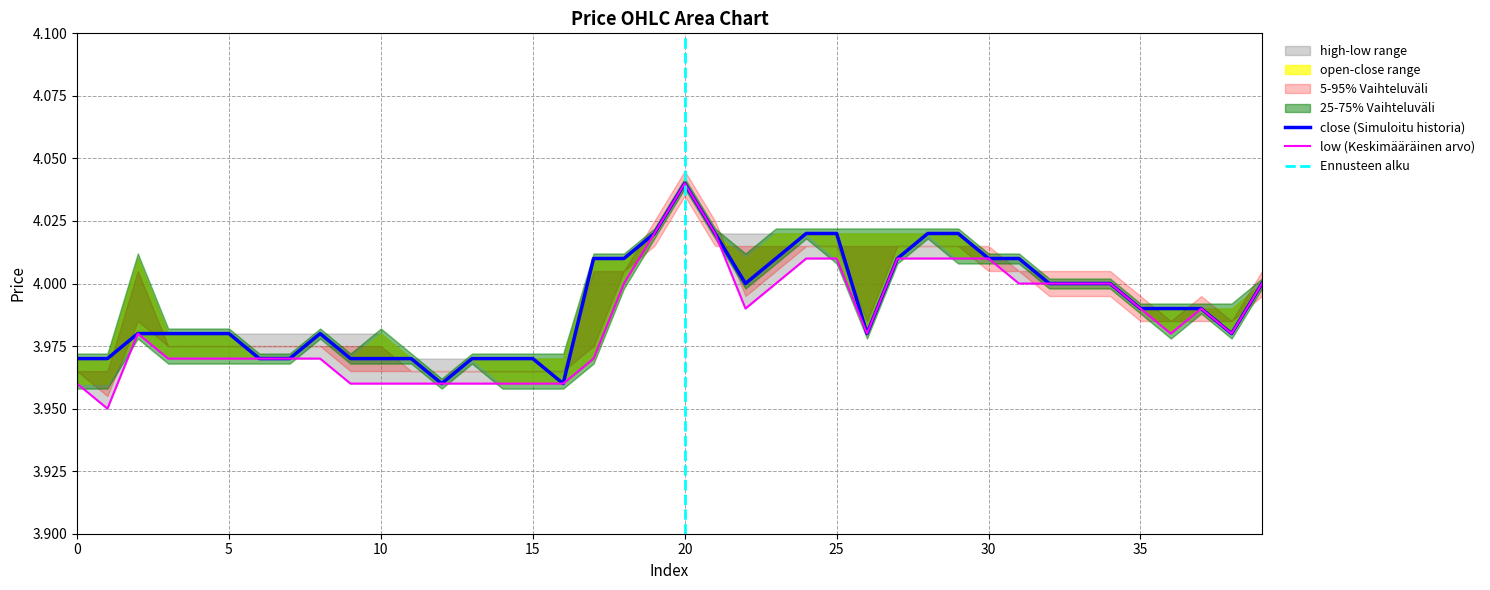

The value of close at 21 is 4.0. True or false?

True